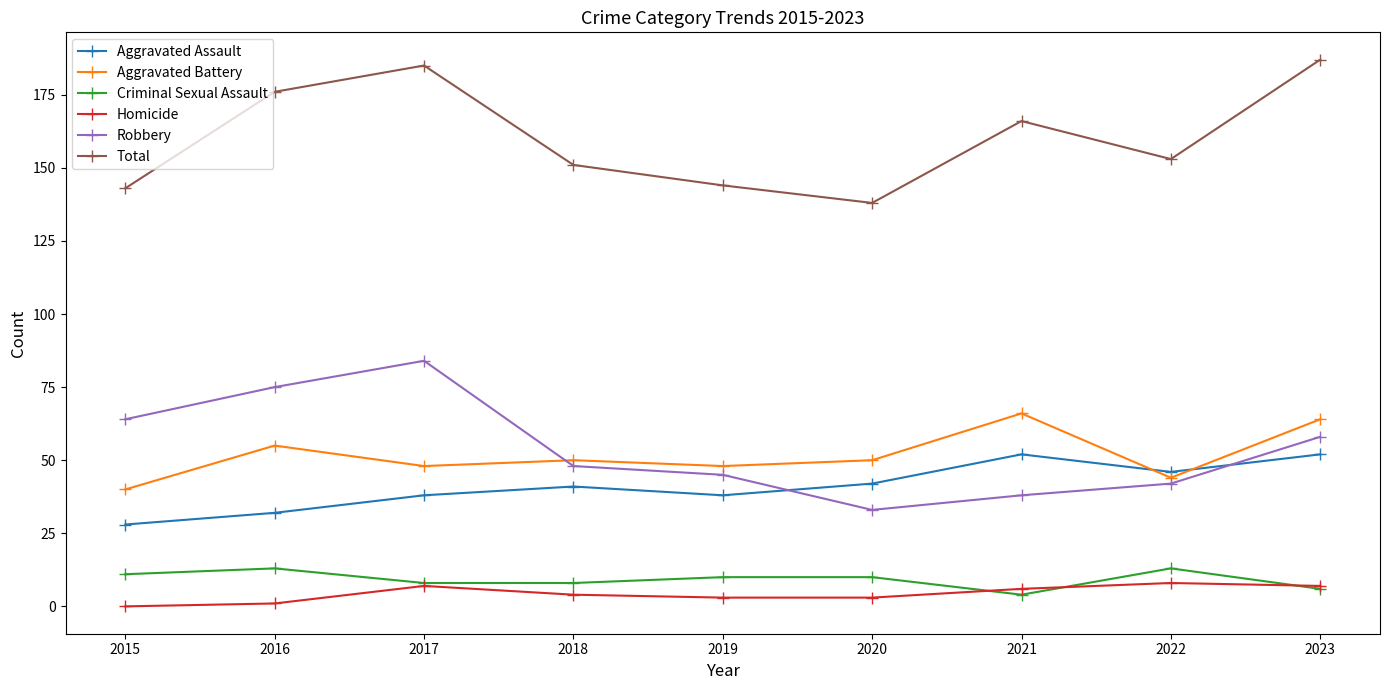

List the series in order of their peak value, highest first.

Total, Robbery, Aggravated Battery, Aggravated Assault, Criminal Sexual Assault, Homicide